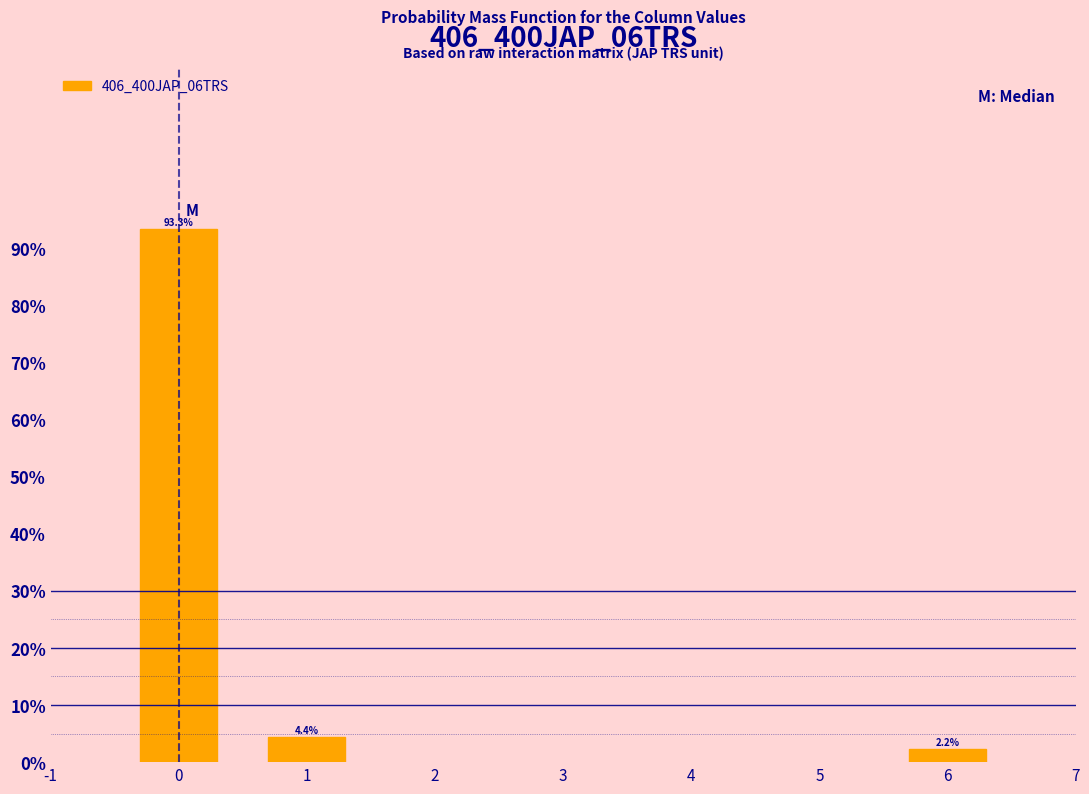

Reading right to left, transcribe all the data shown in this chart.

6=2.2	1=4.4	0=93.3